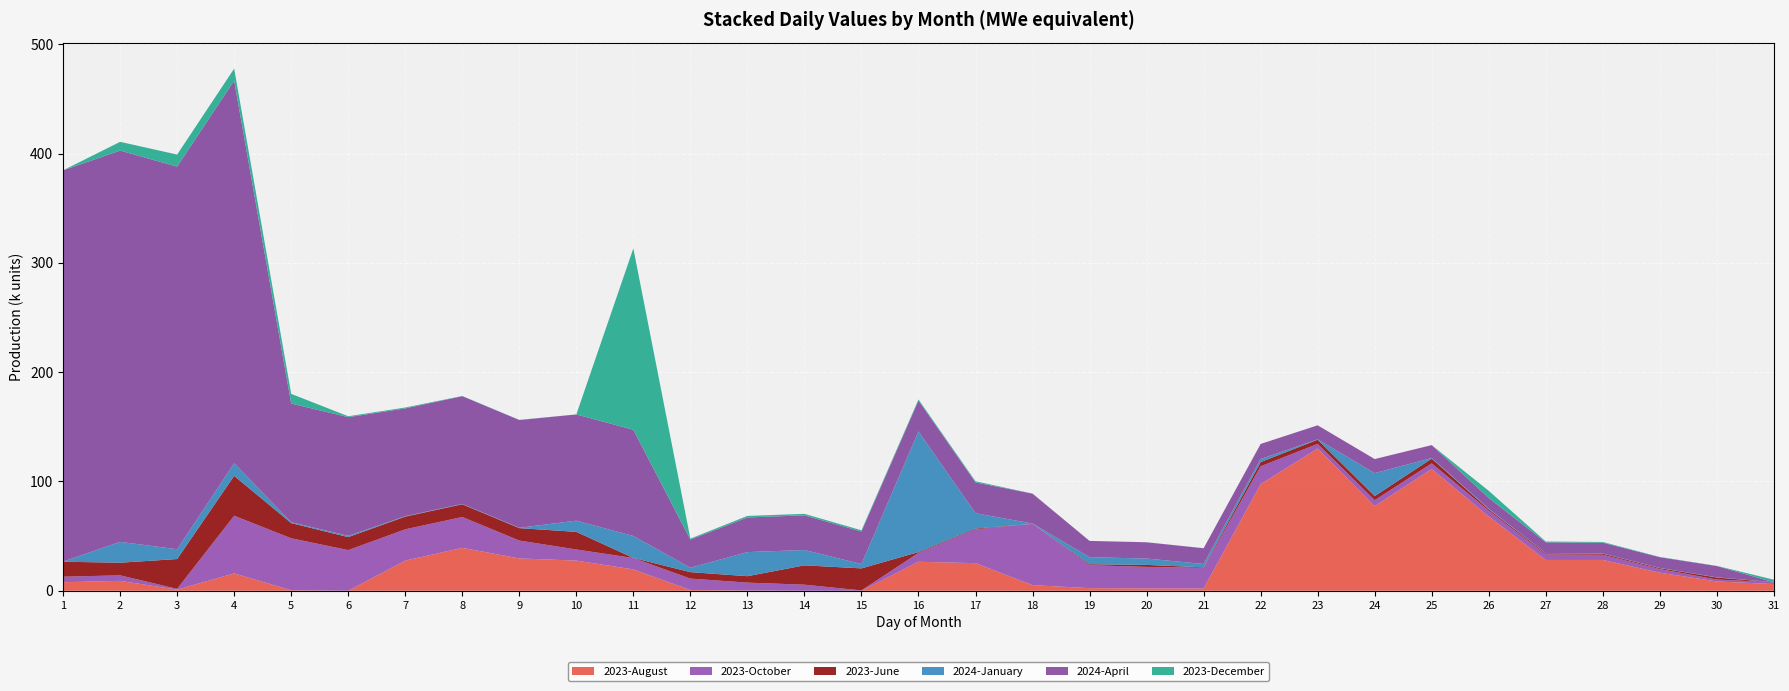

Reading left to right, what are all the values shown in this chart?

2023-August: 7806.6	9057.6	1060.6	15903.6	453.9	22.9	27598.9	39270.4	29594.4	27594.4	19551.4	735.7	235.7	35.7	15.7	26515.7	25275.7	5175.7	2394.7	2194.7	2074.7	97574.7	130145.7	77401.7	111406.7	67979.7	28182.7	28182.7	16544.7	8524.7	6157.7
2023-October: 5076.0	5056.0	703.0	52730.0	47561.3	37161.3	28614.3	28234.3	16334.3	10188.3	10398.3	10398.3	7217.3	5527.3	317.3	8136.3	30946.3	56018.3	20998.5	19624.5	18917.5	16323.5	4223.6	5470.6	5143.6	5327.6	5116.6	4766.6	3325.6	1775.5	1550.5
2023-June: 13702.0	11552.0	27272.3	36502.3	13923.3	11926.3	11626.3	11626.3	11370.3	16105.3	90.3	5902.3	5887.3	17697.3	20147.3	731.3	696.3	26.3	874.3	1833.3	475.8	3831.8	3811.8	3732.8	4355.8	1240.8	971.8	1001.8	801.8	1801.8	0.0
2024-January: 99.0	19099.0	8947.0	11497.4	760.4	1140.4	408.4	308.4	308.4	10247.4	20087.4	4077.4	22037.4	14037.4	4012.4	110399.4	14014.9	263.9	6459.2	5819.2	3055.2	2805.2	335.2	21035.2	535.2	535.2	205.2	205.2	205.2	205.2	105.2
2024-April: 357956.4	357956.4	350079.4	350079.4	108587.4	108587.4	98587.4	98587.4	98587.4	97187.4	97187.4	25703.4	31703.4	31703.4	29703.4	28203.4	28203.4	27383.4	14883.4	14883.4	14383.4	13783.4	12863.4	12863.4	11813.4	9816.4	9816.4	9816.4	9816.4	10316.4	0.0
2023-December: 22.9	8007.9	11026.0	10996.0	8861.0	816.0	816.0	177.0	167.0	12.0	165884.0	884.0	1384.0	1384.0	1133.0	1053.0	1053.0	33.0	33.0	33.0	33.0	0.0	0.0	0.0	0.0	6549.0	749.0	669.0	244.0	144.0	2314.0